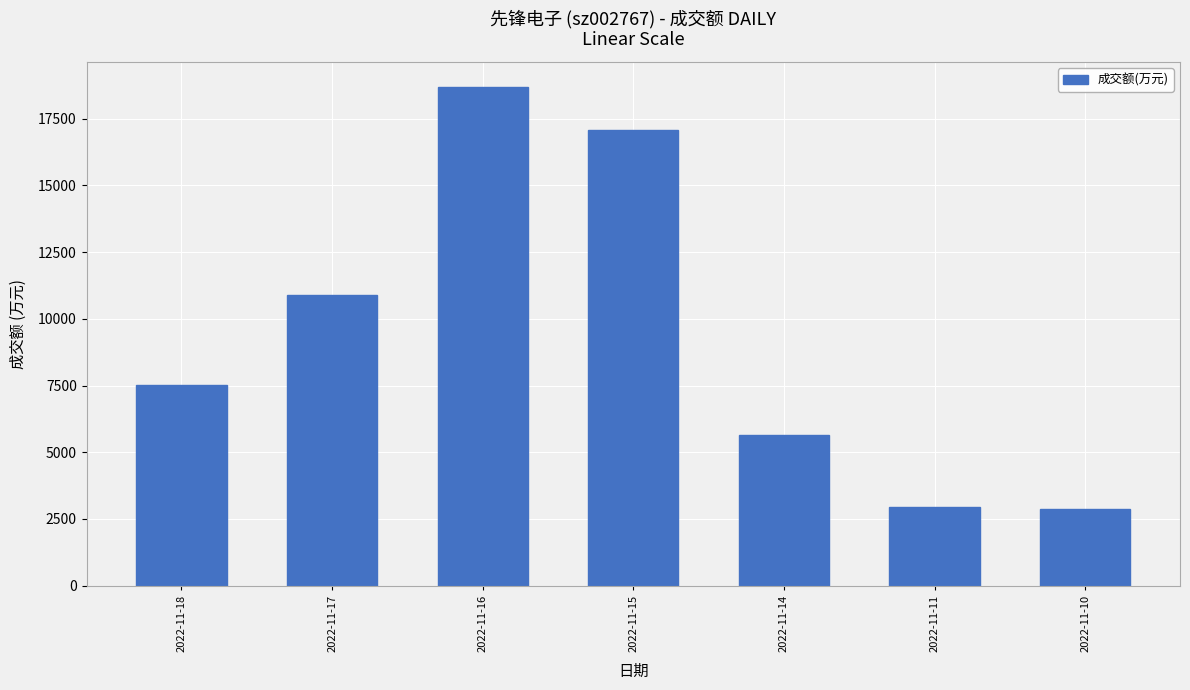

What is the value of the 7th bar from the left?

2869